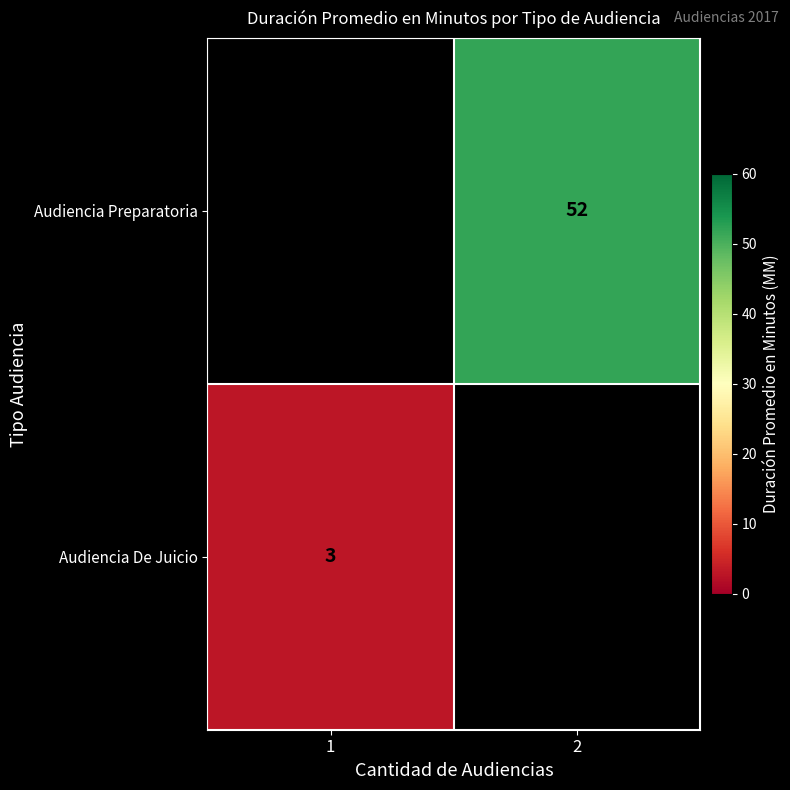

The Audiencia Preparatoria series shows 88.9 at 2. True or false?

False